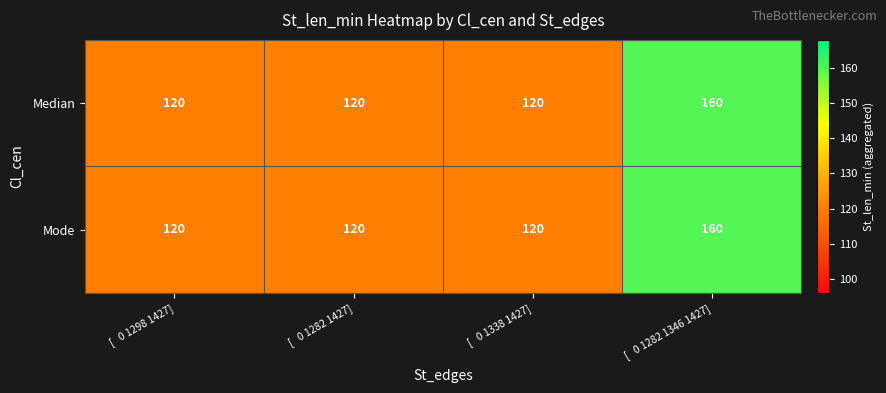

Reading left to right, list all the values displayed in this chart.

Median: 120	120	120	160
Mode: 120	120	120	160